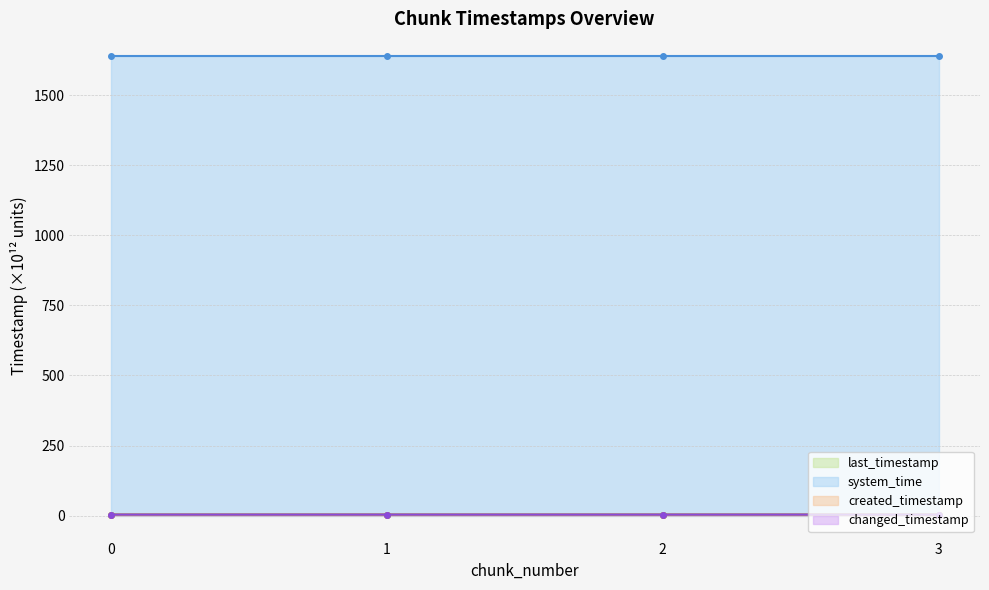

Read the created_timestamp value at 1.

3.7